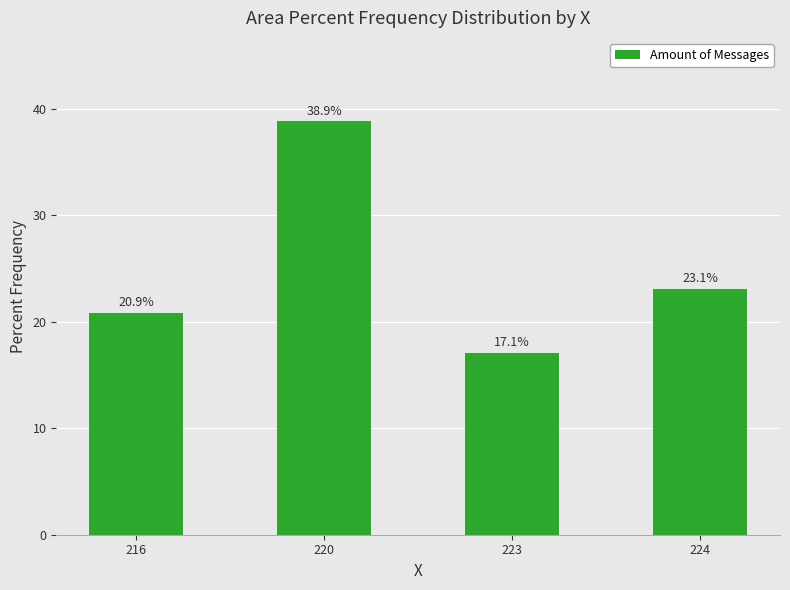

Reading right to left, extract all data points from this chart.

224=23.1	223=17.1	220=38.9	216=20.9